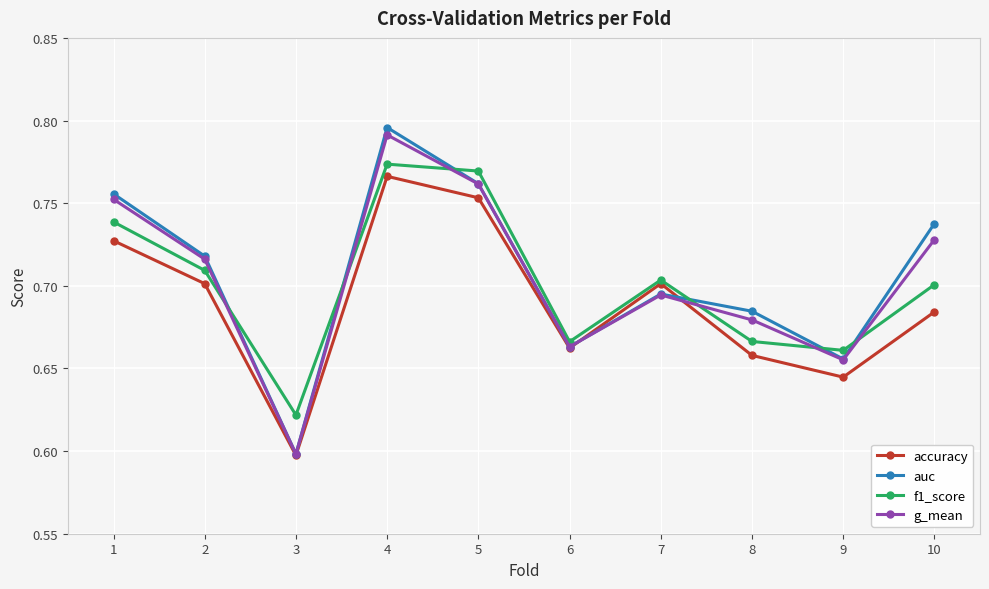

List the labels in order of auc value, smallest first.

3, 9, 6, 8, 7, 2, 10, 1, 5, 4